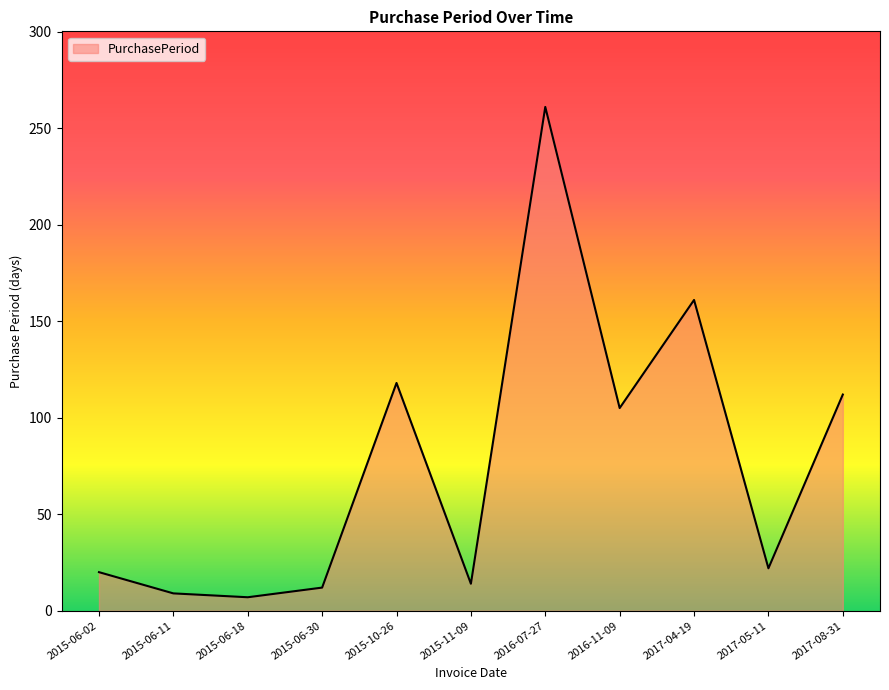

True or false: there are more than 1 points higher than both neighbors.

True